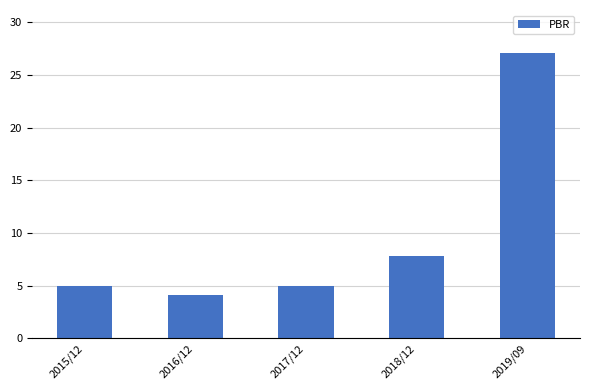

At which label is the value closest to 15?

2018/12